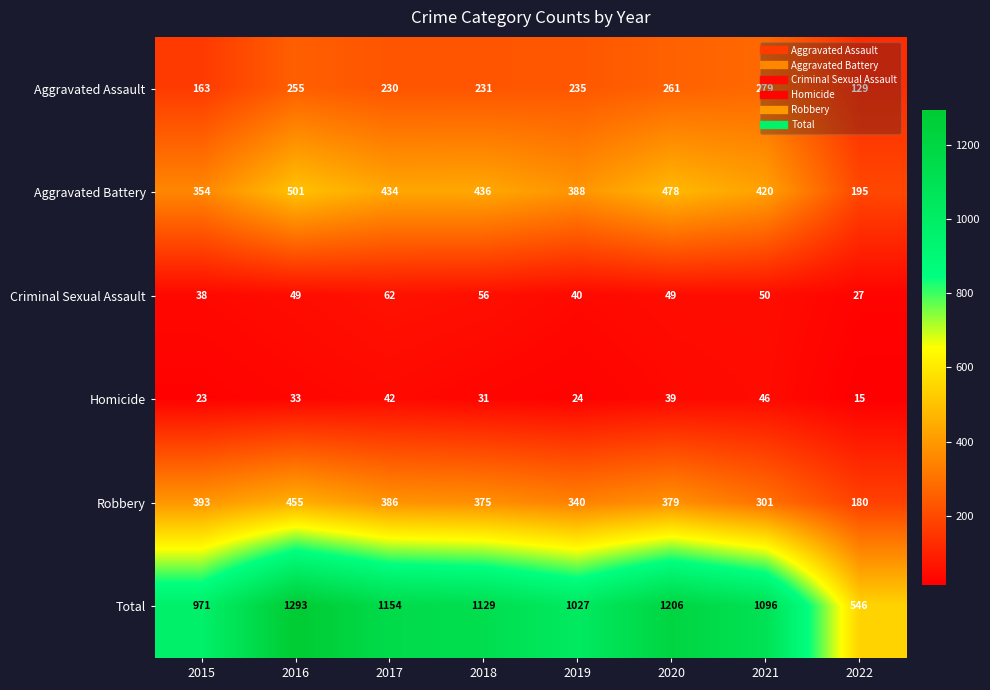

What is the maximum value shown in the chart?

1293